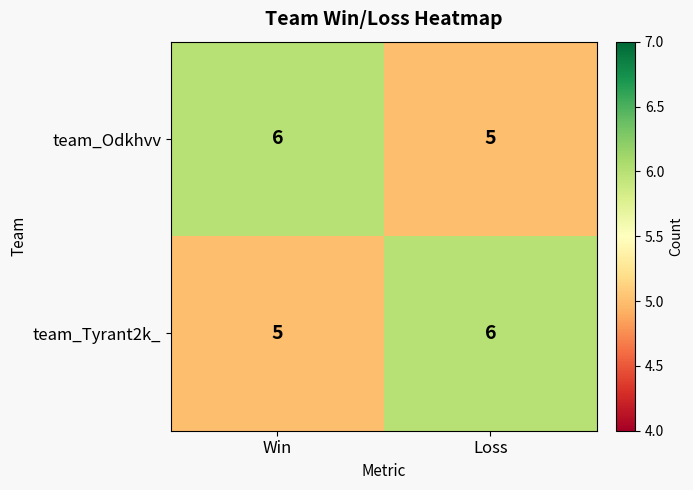

The value of team_Tyrant2k_ at Loss is 6. True or false?

True